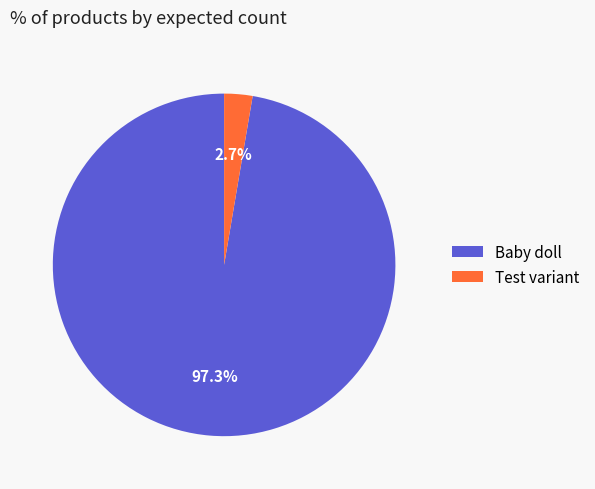

To the nearest percent, what is the difference between the largest and smallest slice percentages?

95%